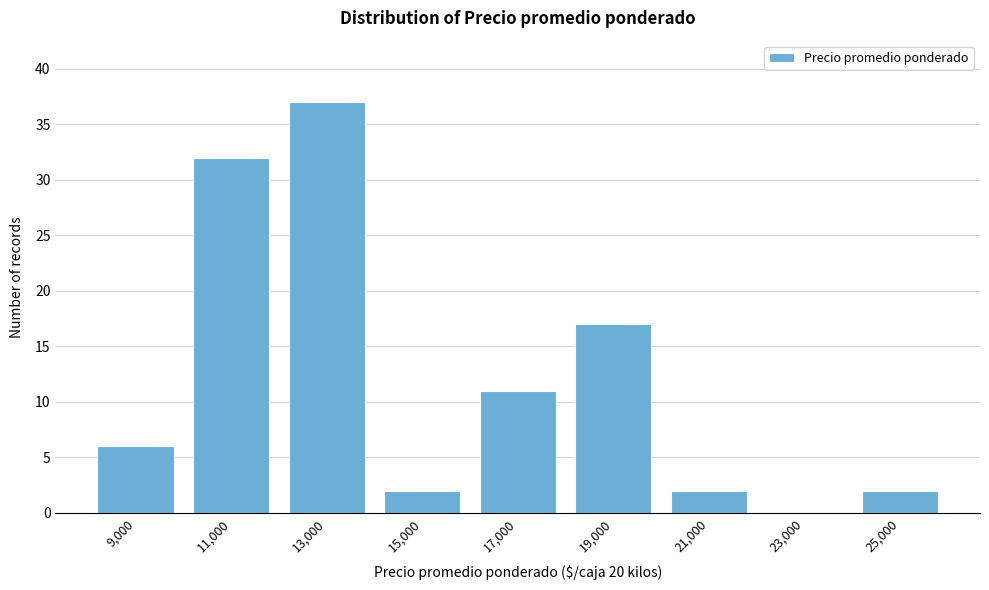

Reading left to right, extract all data points from this chart.

9,000=6	11,000=32	13,000=37	15,000=2	17,000=11	19,000=17	21,000=2	23,000=0	25,000=2